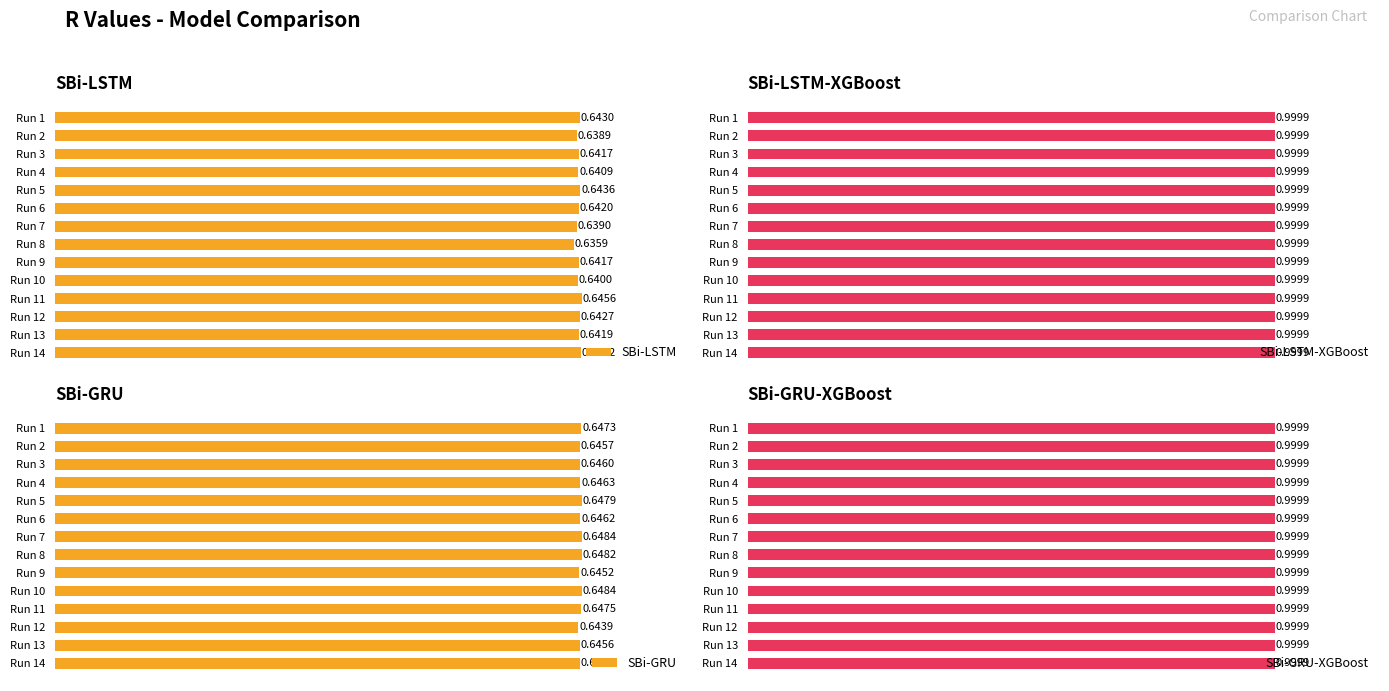

What is the smallest value displayed?

0.6